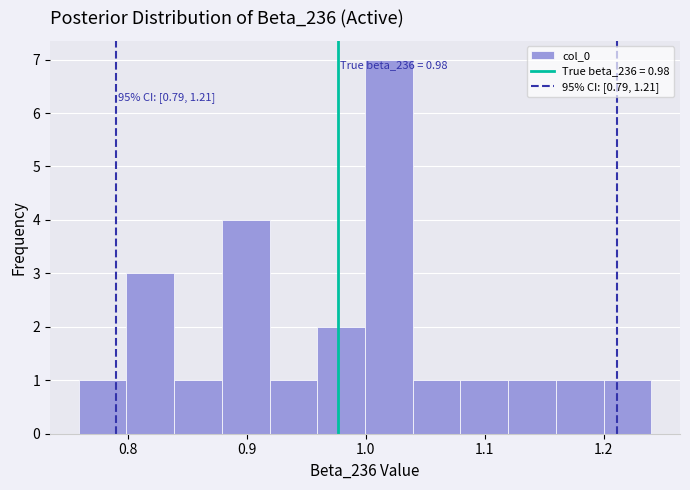

Which range on the x-axis has the tallest bar?

1.00 to 1.04